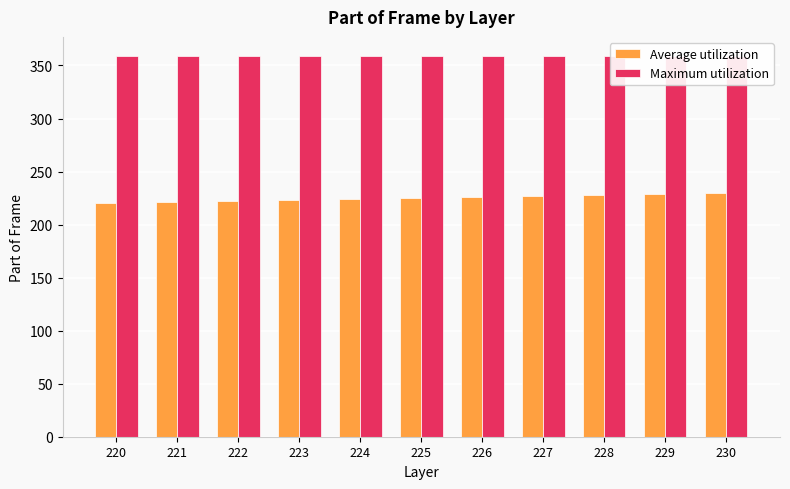

How many data points does each series have?

11